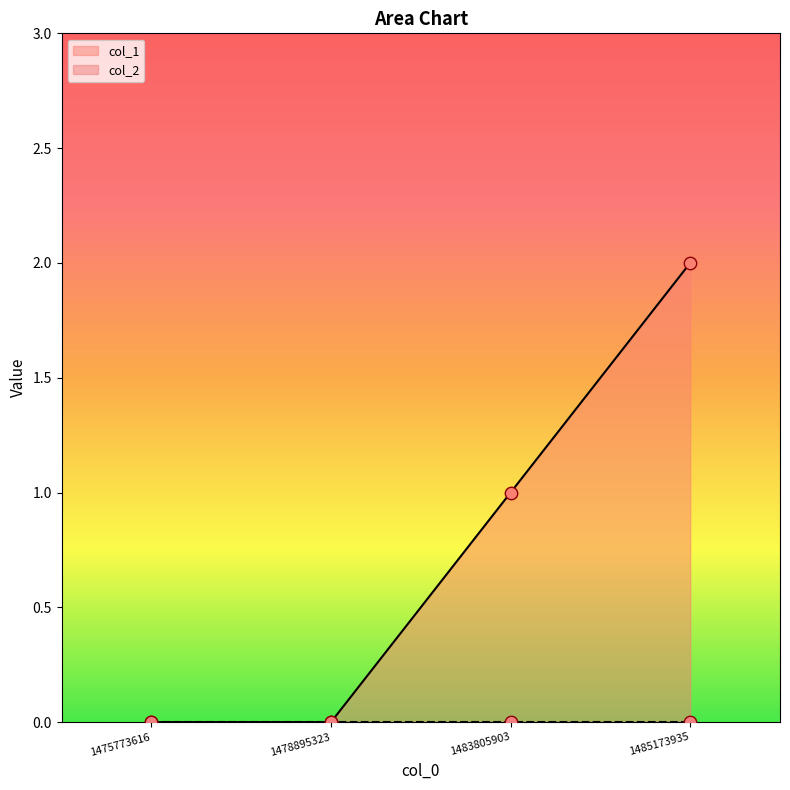

Which has a higher value, 1475773616 or 1483805903?

1483805903